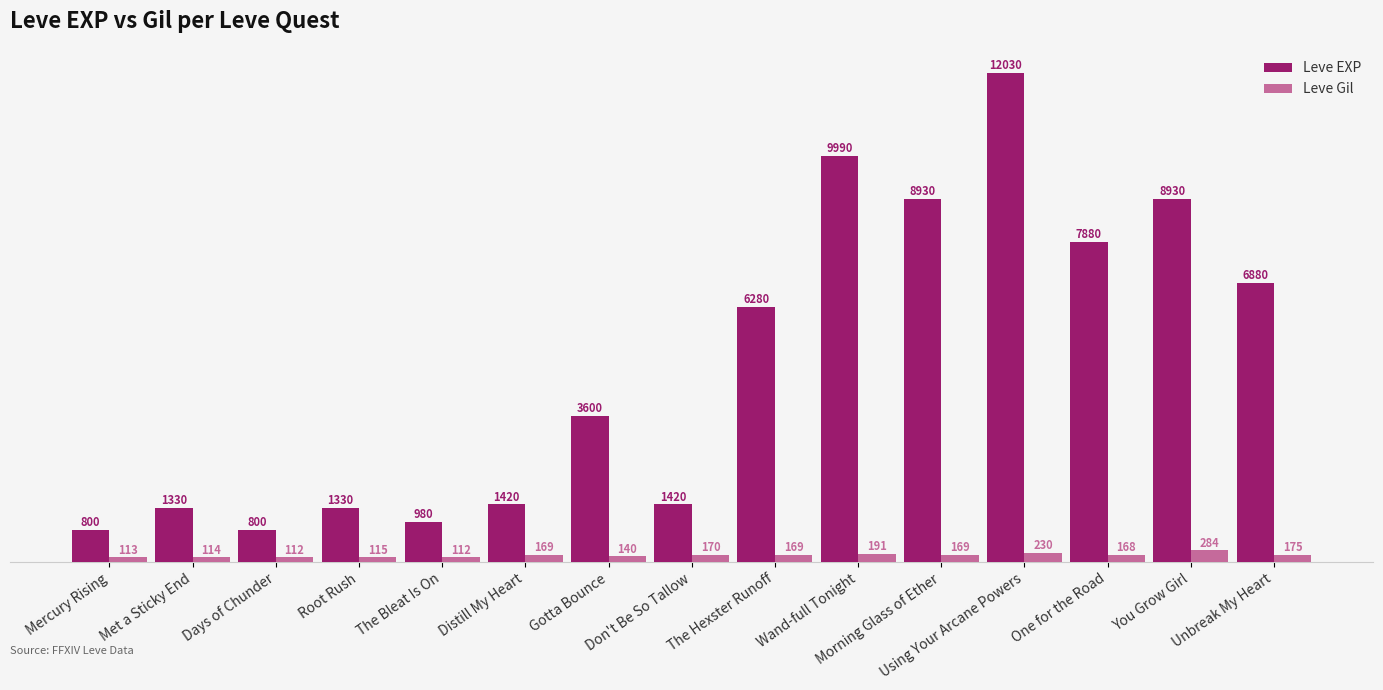

Rank the series by their average value, from lowest to highest.

Leve Gil, Leve EXP